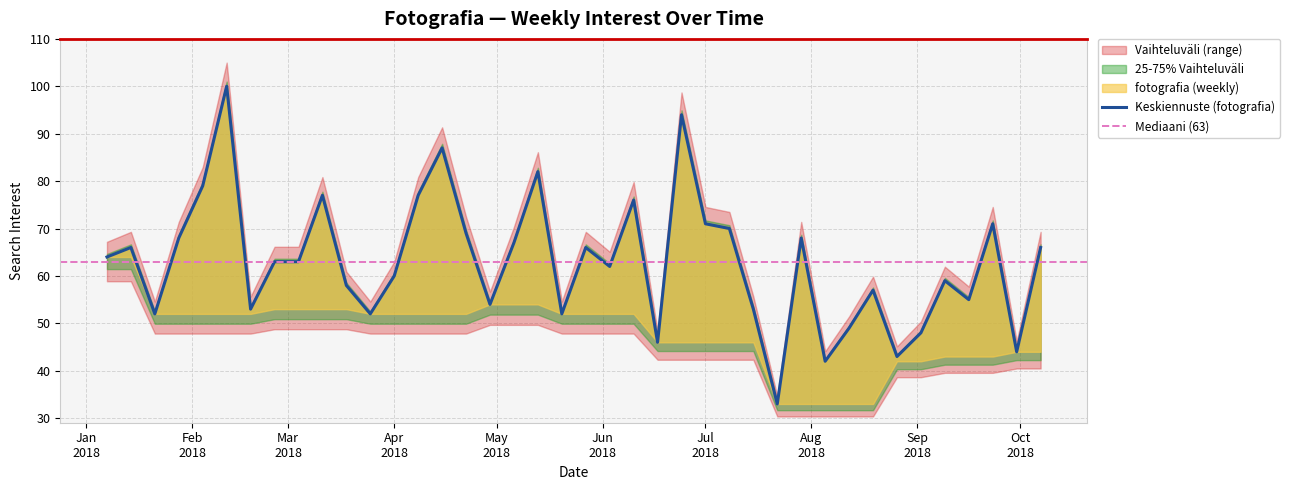

What is the value of the 35th point from the left?

48